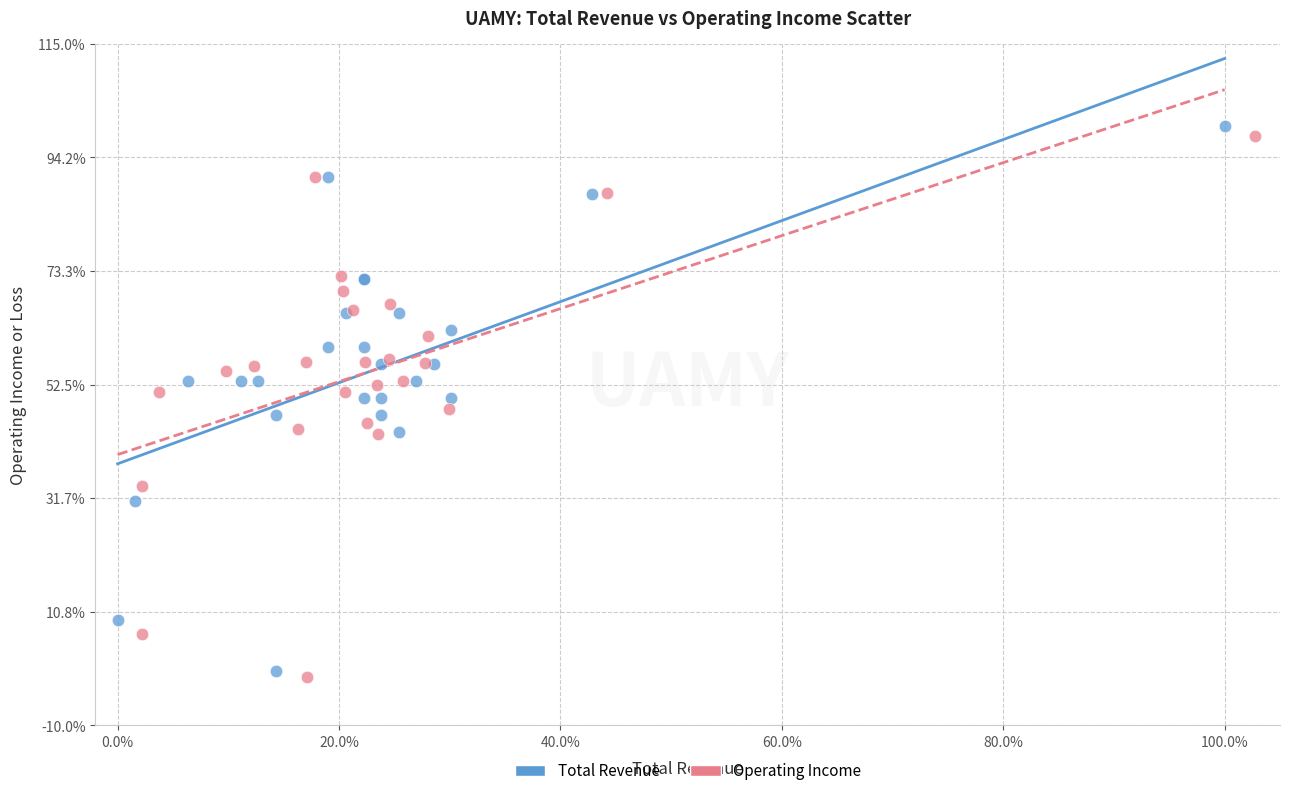

Which series has the widest spread of Y values?

Total Revenue